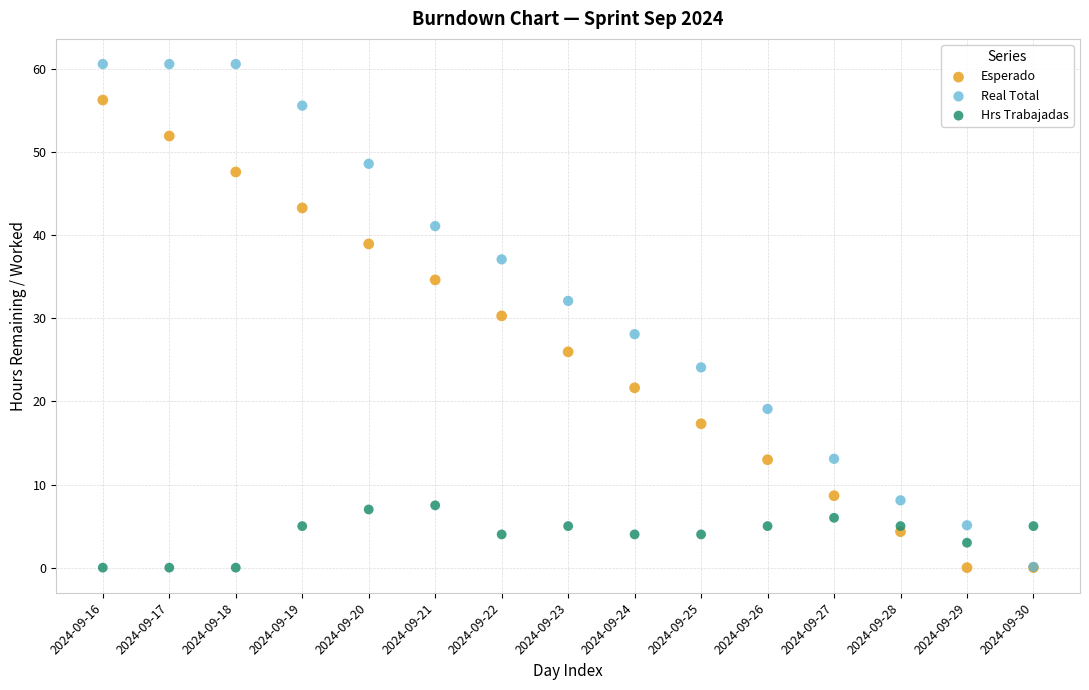

What are all the series names shown in the legend?

Esperado, Real Total, Hrs Trabajadas